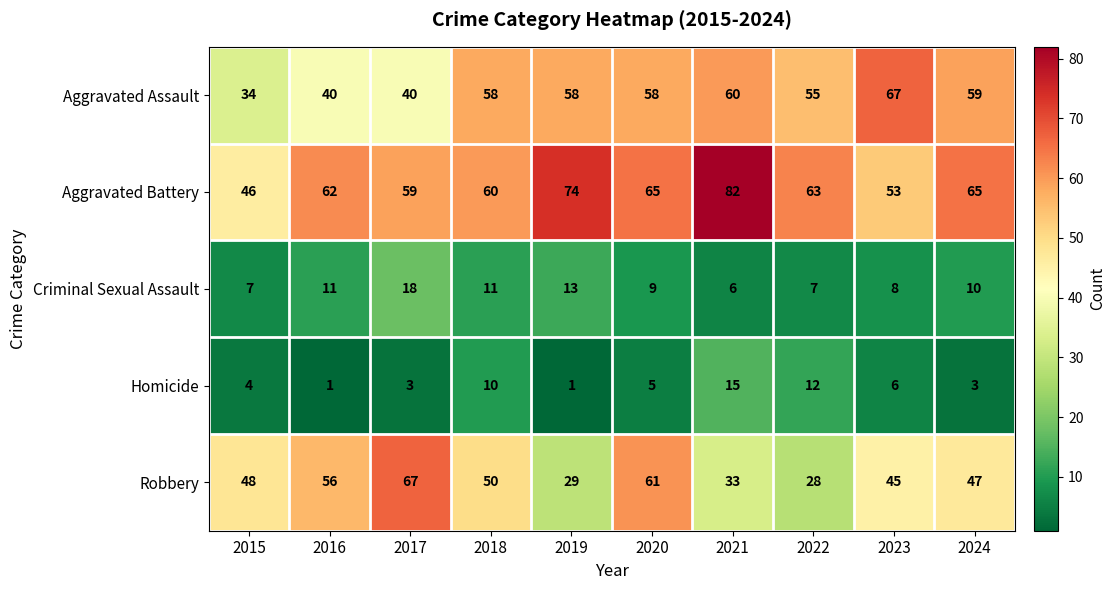

What is the approximate value of Robbery at 2021, to the nearest 10?

30